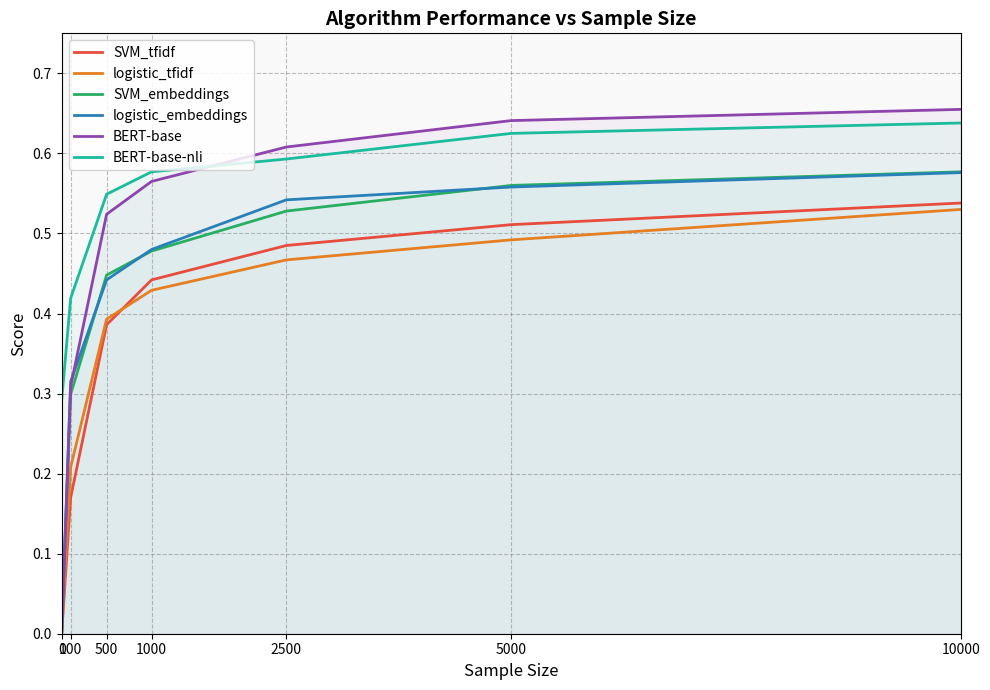

What is the sum of all BERT-base values?

3.3